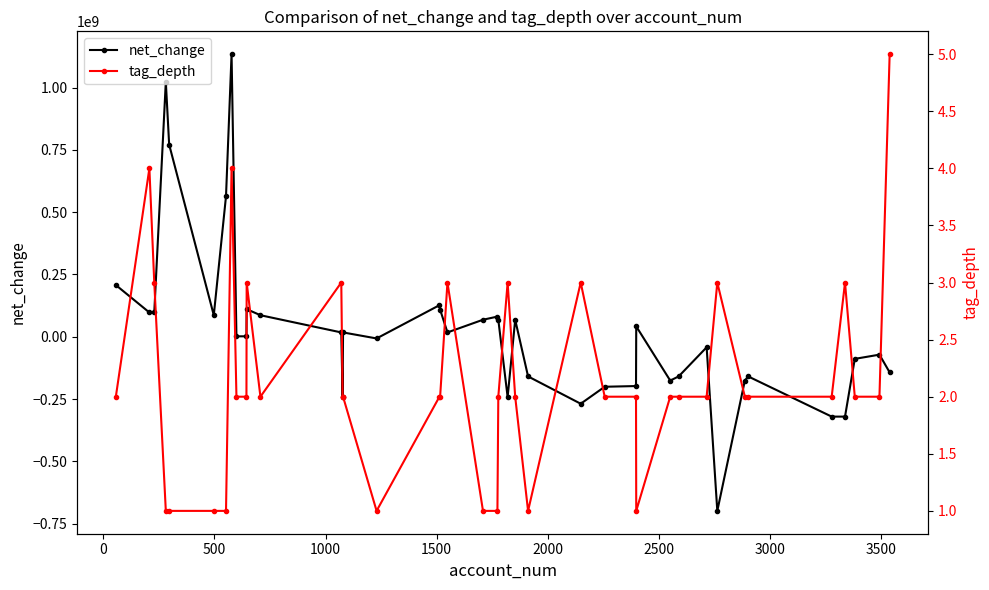

What is the highest value of the net_change series?

1134205000